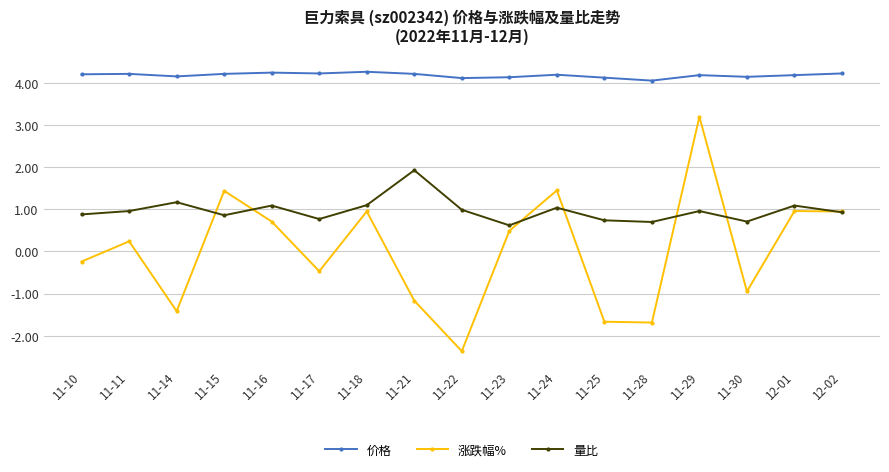

True or false: 价格 and 量比 intersect in this chart.

False